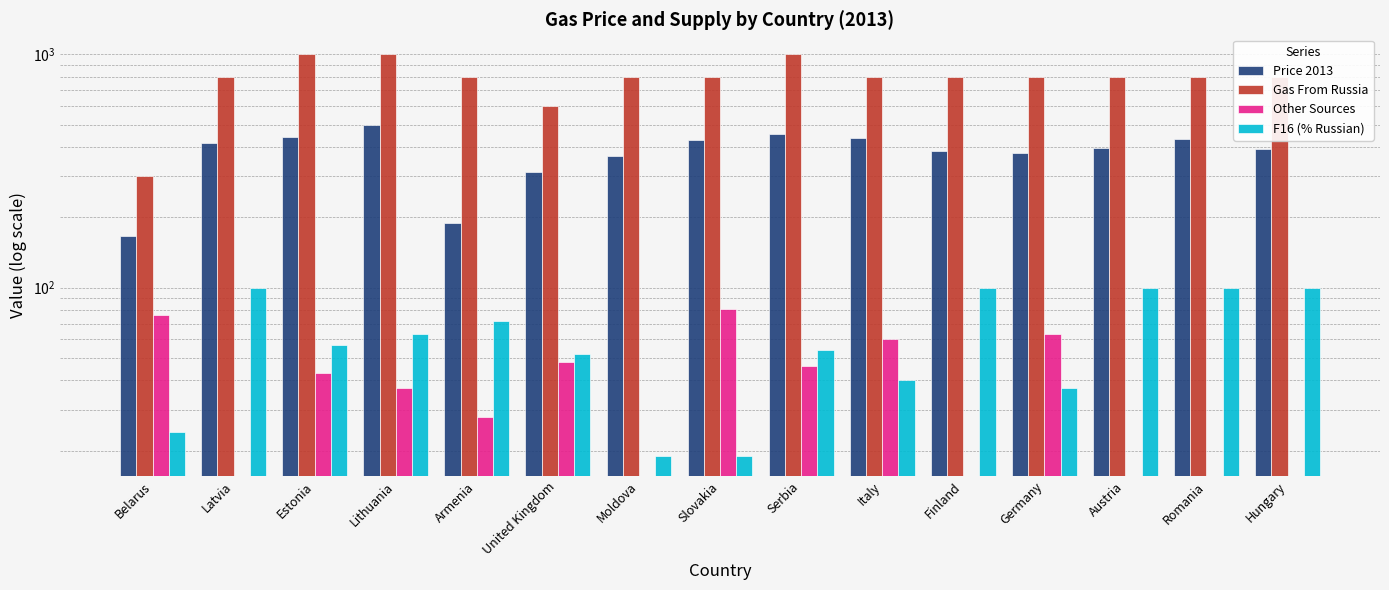

At which category is the sum across all series the highest?

Lithuania